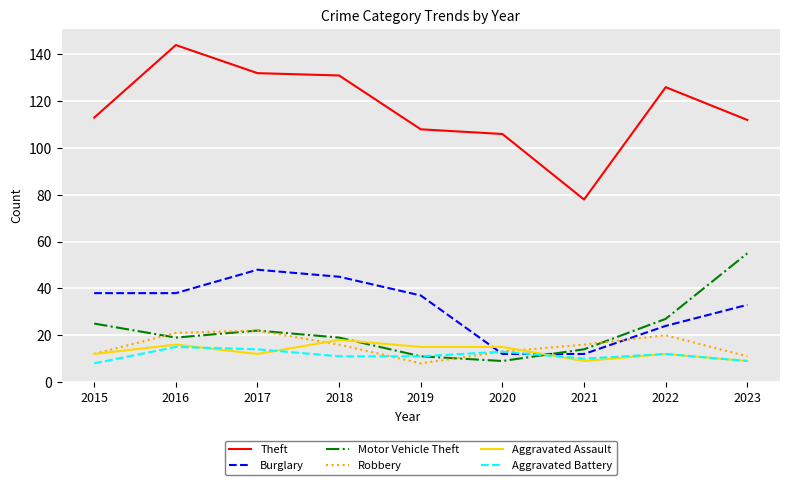

Where is Burglary nearest to the value 30?

2023